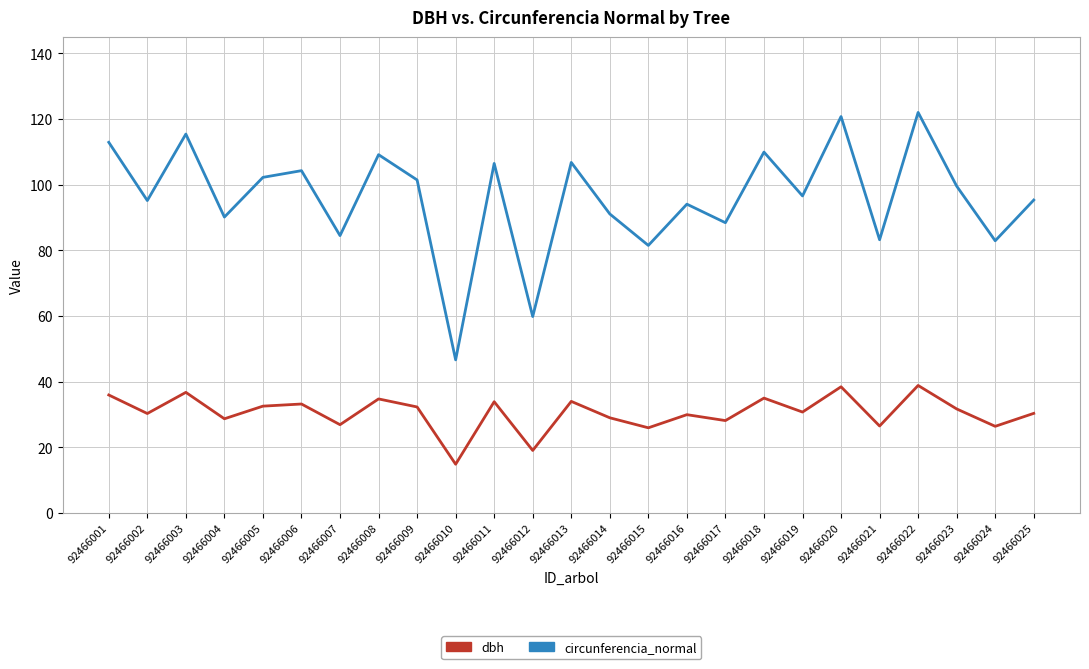

Is the value of dbh at 92466007 greater than the value of circunferencia_normal at 92466008?

No